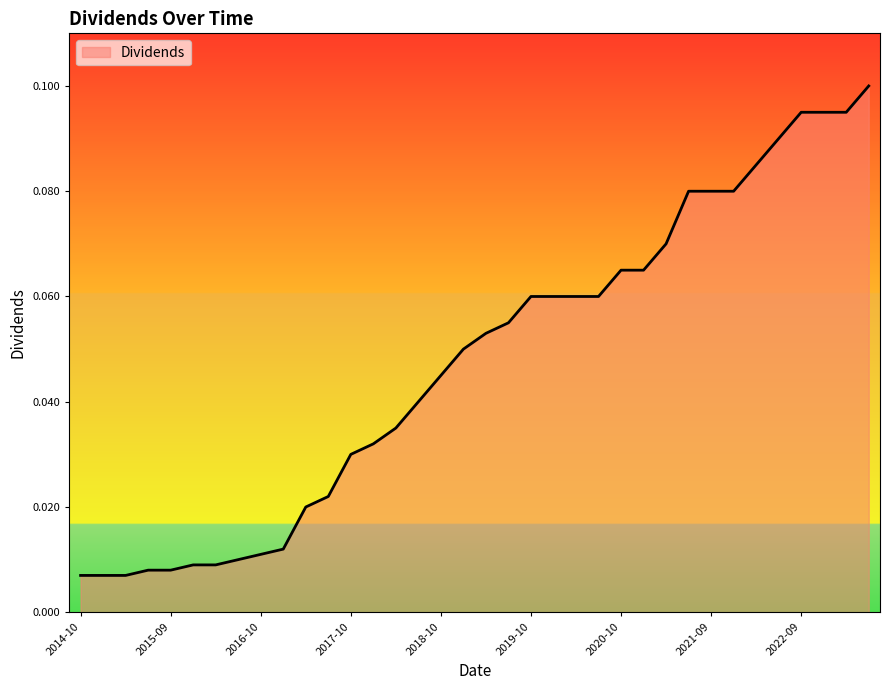

Does the chart display data point markers on the line(s)?

No